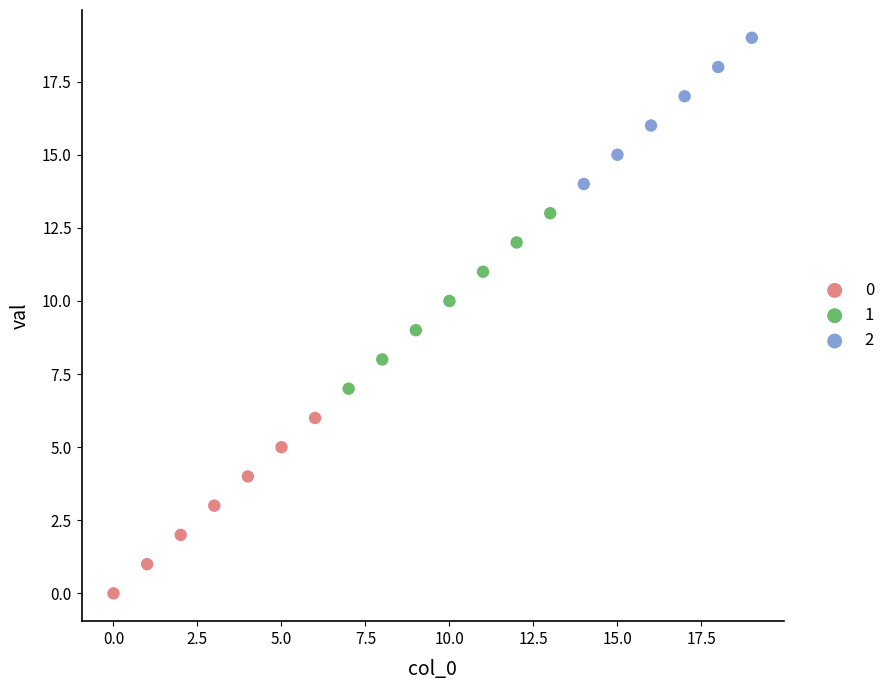

What are all the series names shown in the legend?

0, 1, 2